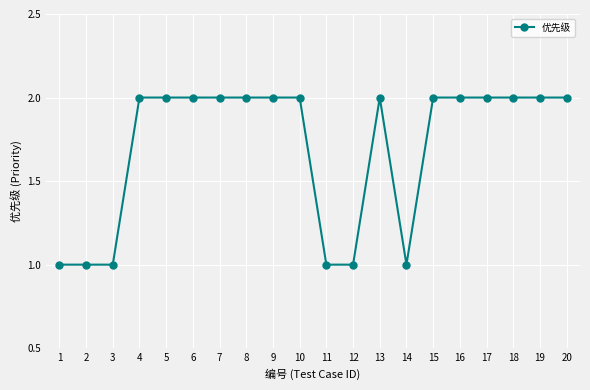

What is the ratio of the value at 19 to the value at 1?

2.0